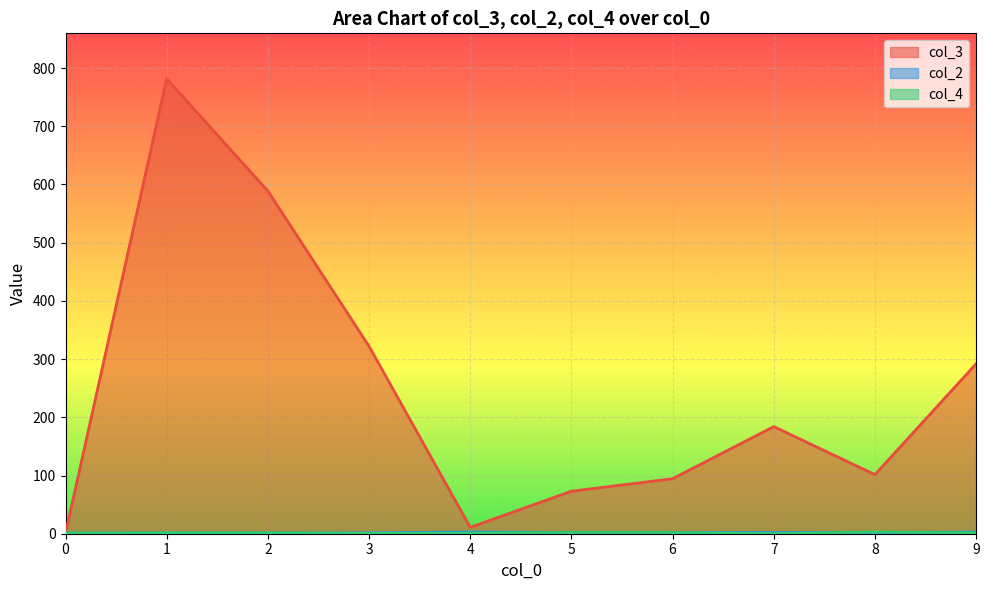

What is the greatest value displayed?

781.5